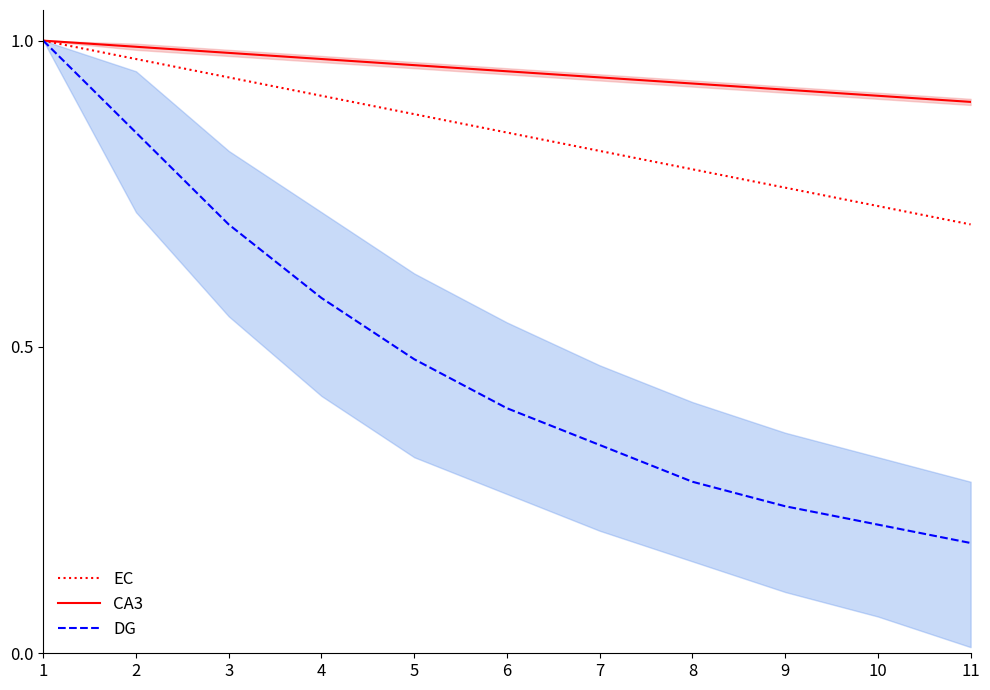

At which label is CA3 closest to 0?

11